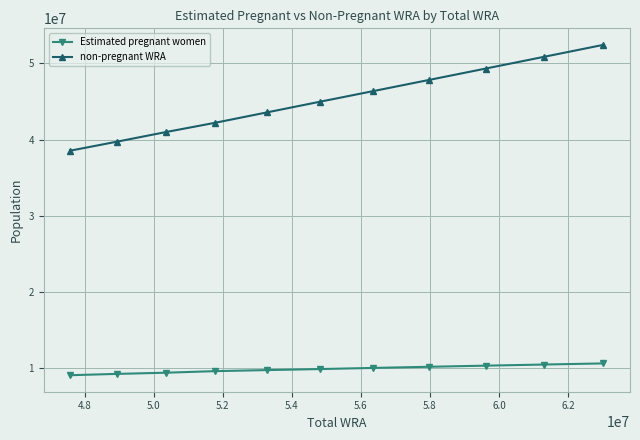

List the series in order of their overall mean, lowest first.

Estimated pregnant women, non-pregnant WRA